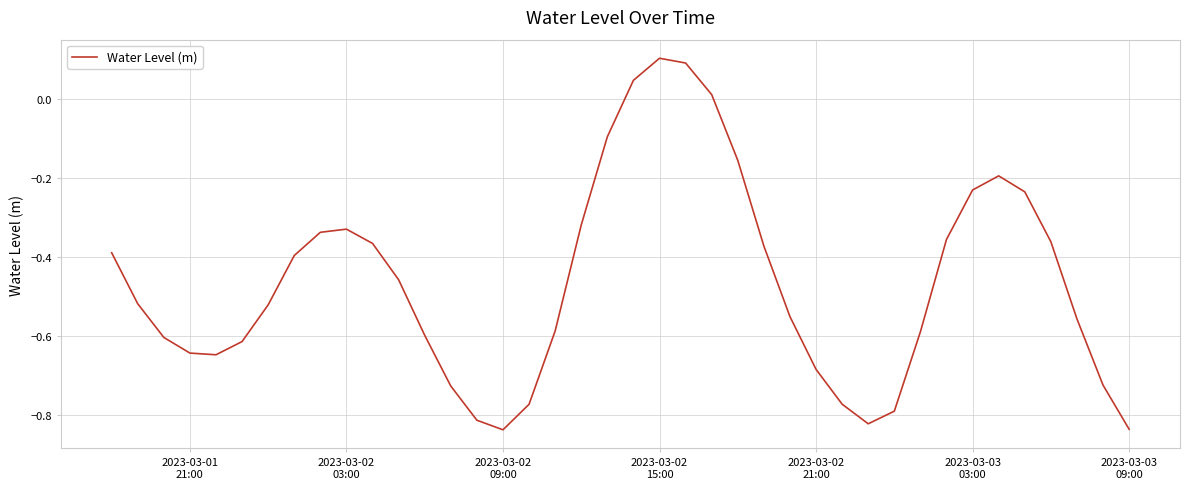

What is the difference between the maximum and minimum values?

0.9